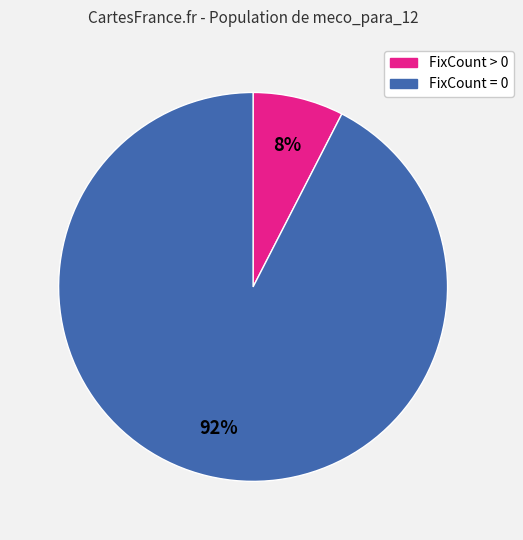

To the nearest percent, what is the average slice percentage?

50%